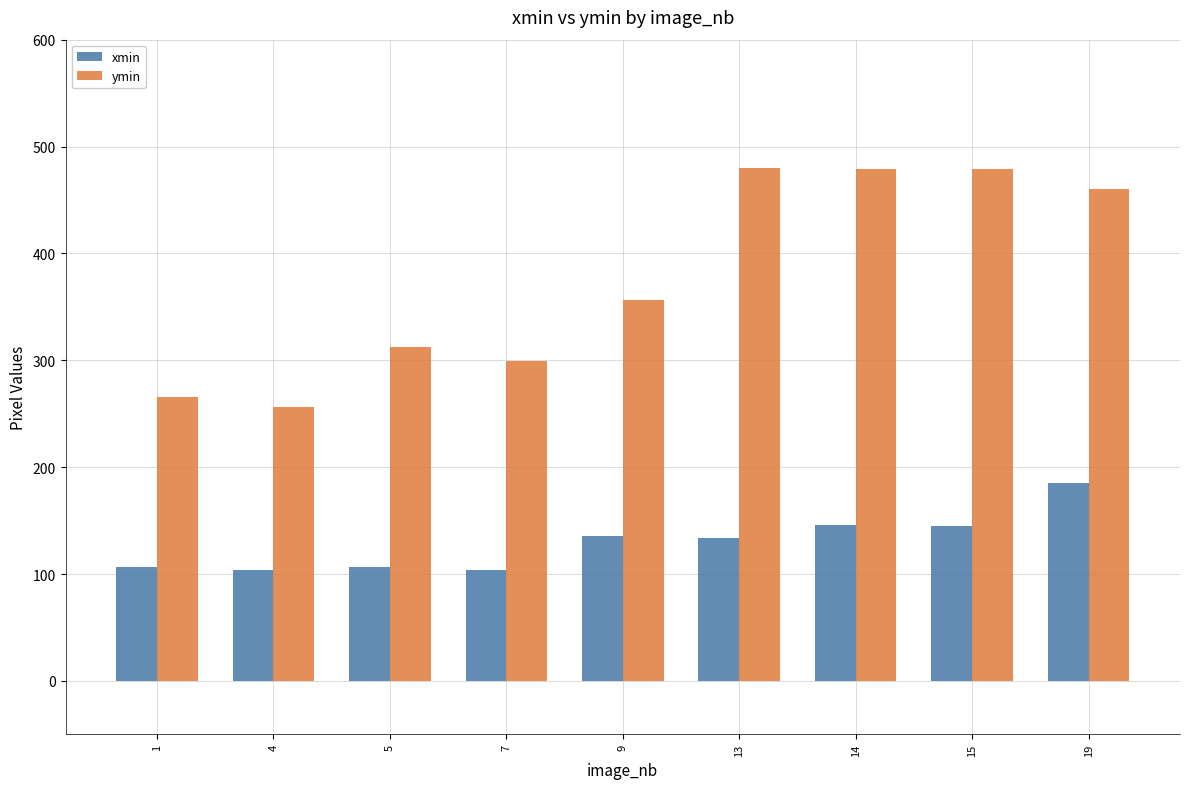

Rank the series at 5 from lowest to highest value.

xmin, ymin